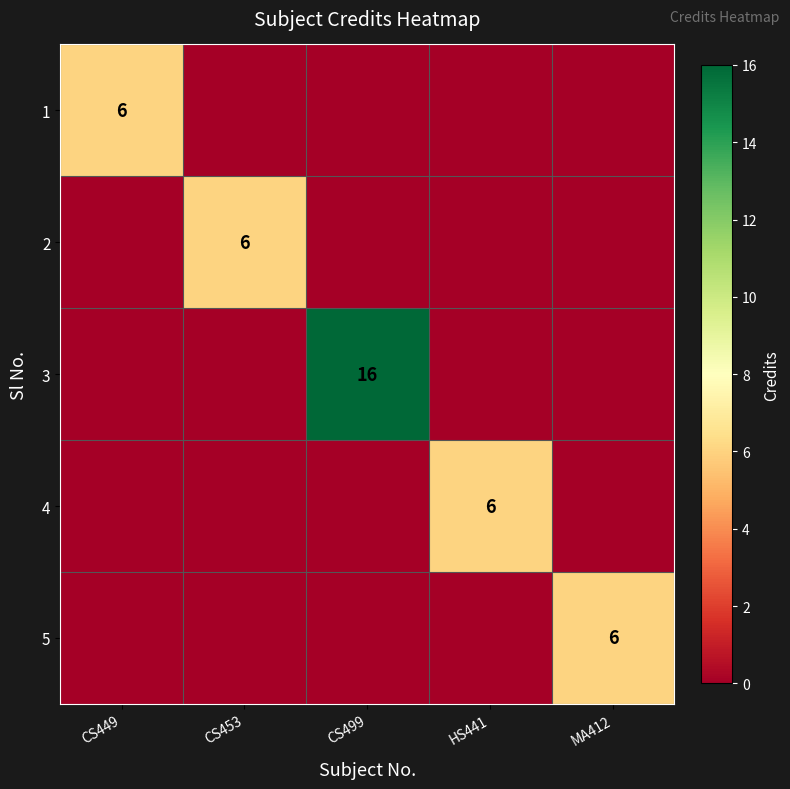

True or false: 5 has a value of 8 at MA412.

False